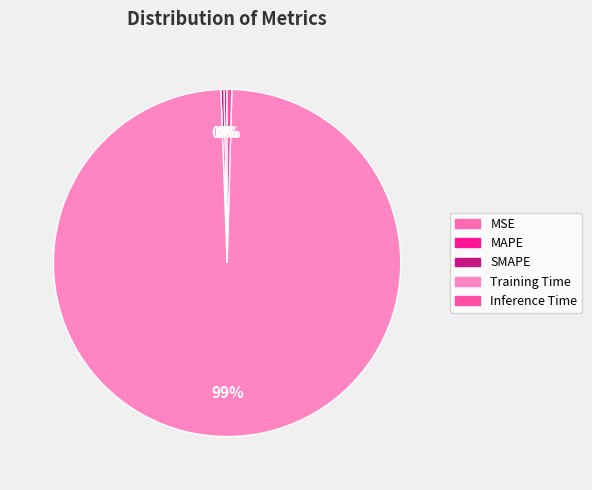

What percentage is NOT represented by MAPE?

99.7%